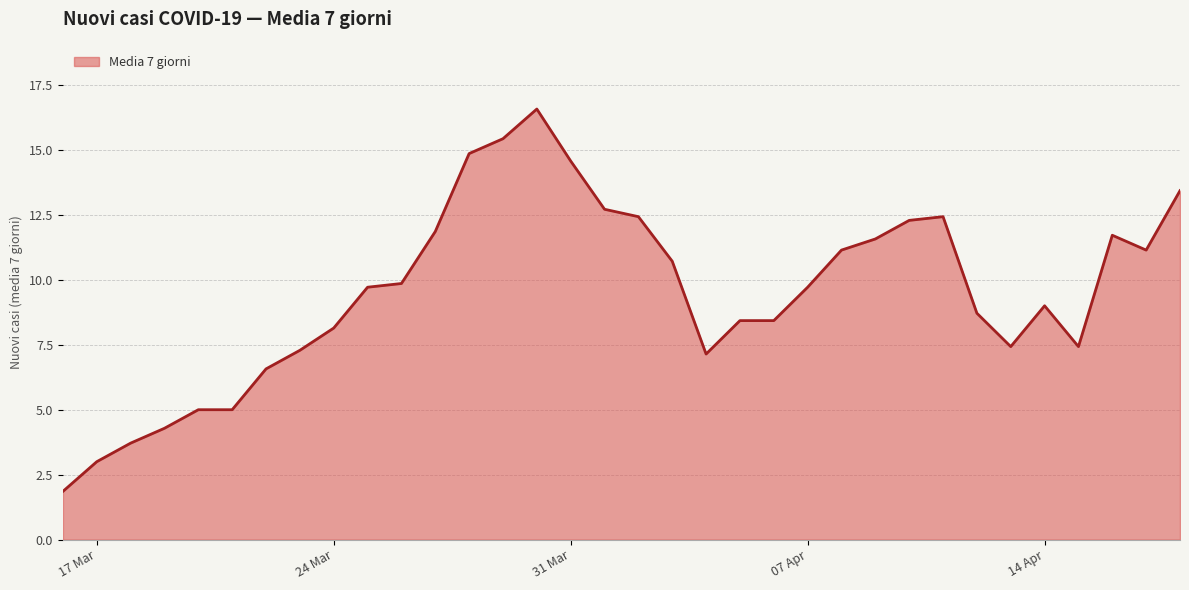

What is the maximum value shown in the chart?

16.6